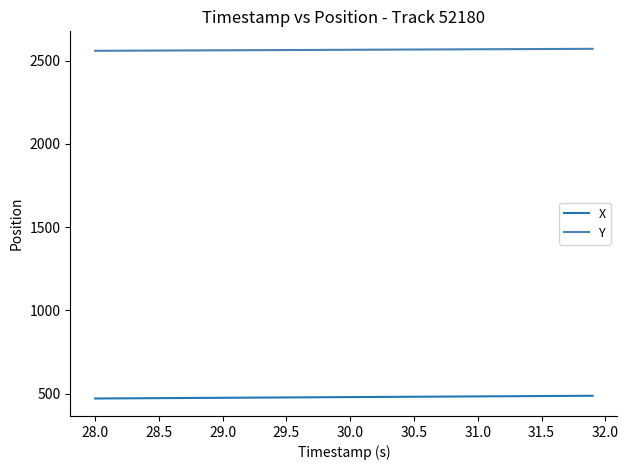

List the series in order of their peak value, highest first.

Y, X